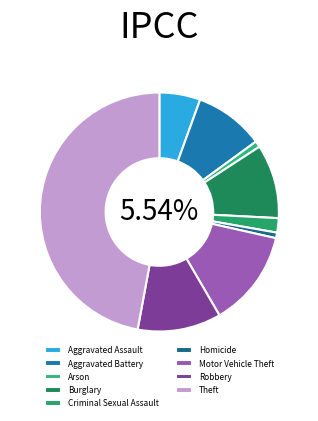

Which slice is the smallest?

Homicide